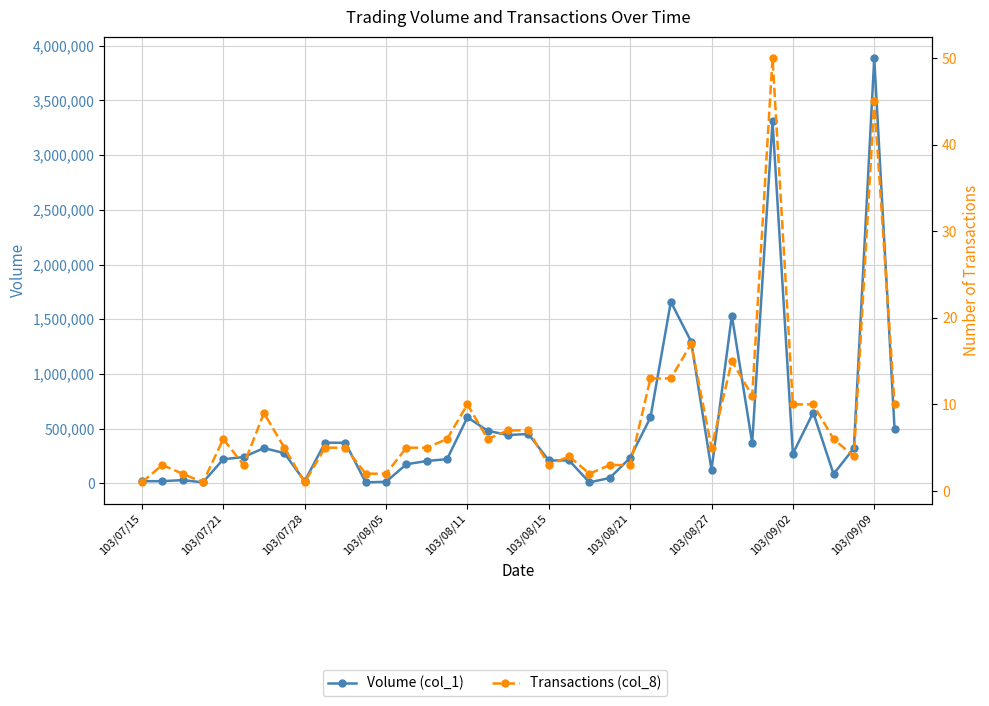

Which series has the largest total across all categories?

Volume (col_1)